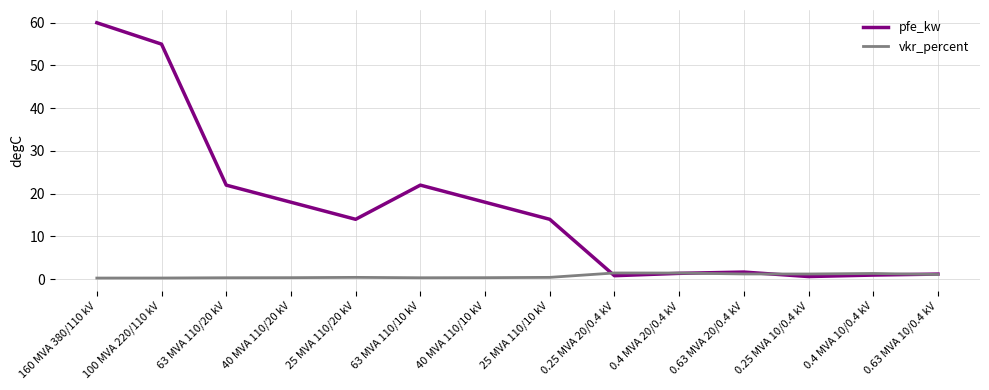

The value of pfe_kw at 25 MVA 110/20 kV is 14.0. True or false?

True